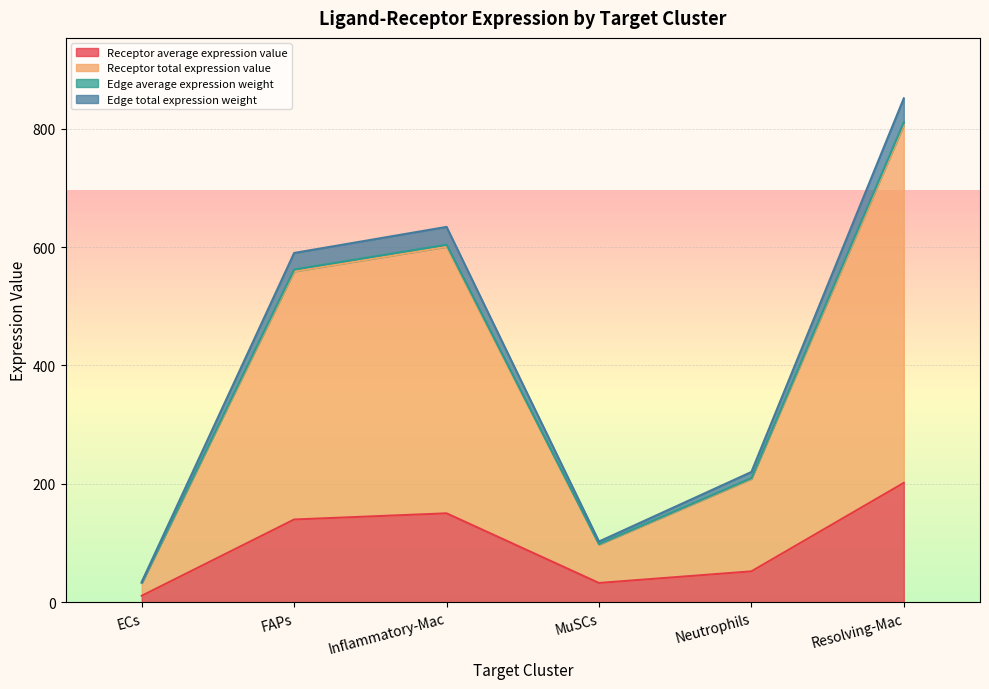

At which category is the sum across all series the highest?

Resolving-Mac